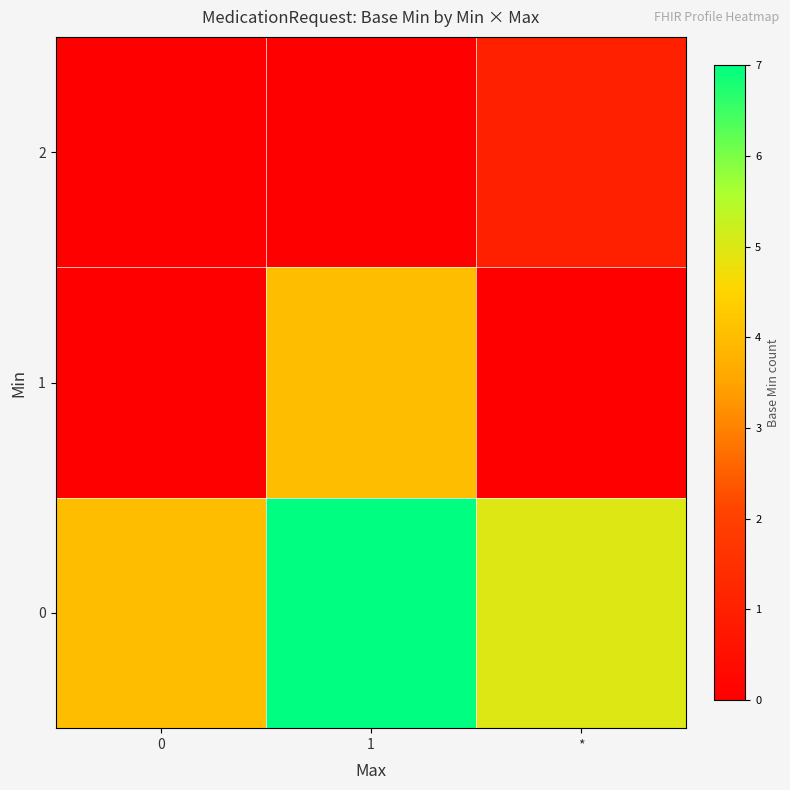

Rank the series by their maximum value, from lowest to highest.

2, 1, 0